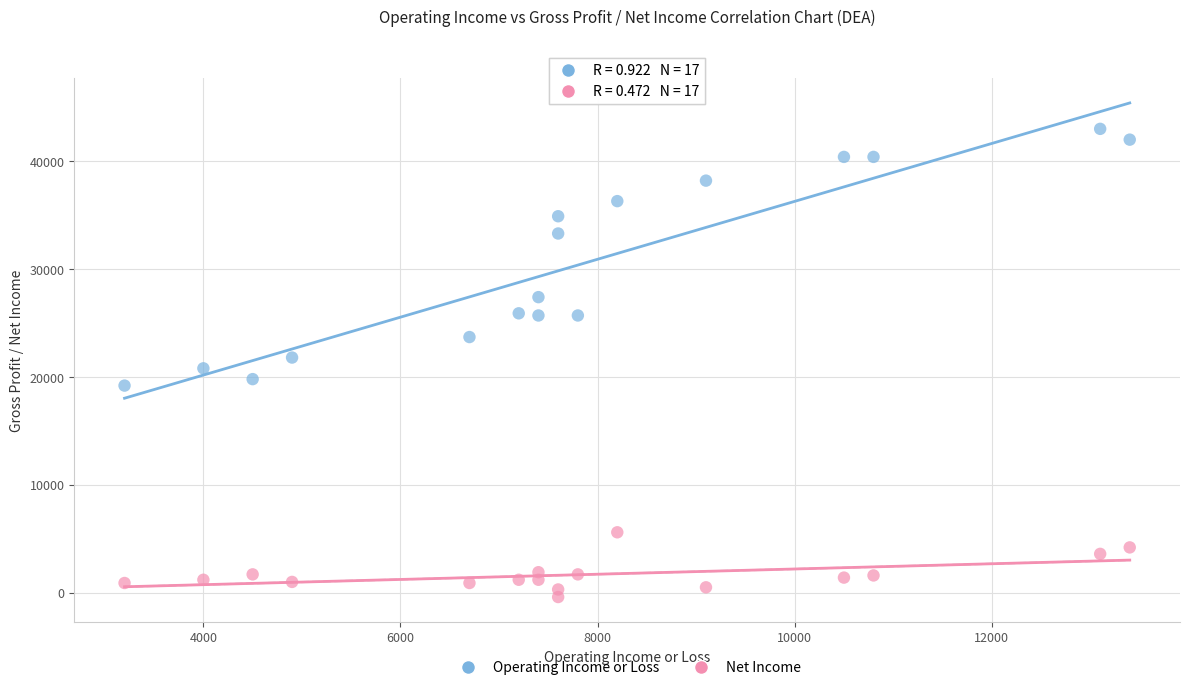

Which series reaches the maximum Y coordinate?

Operating Income or Loss